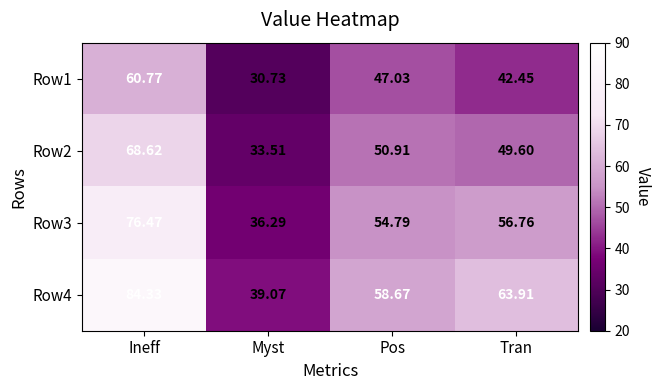

At which label does Row1 first exceed 47?

Ineff